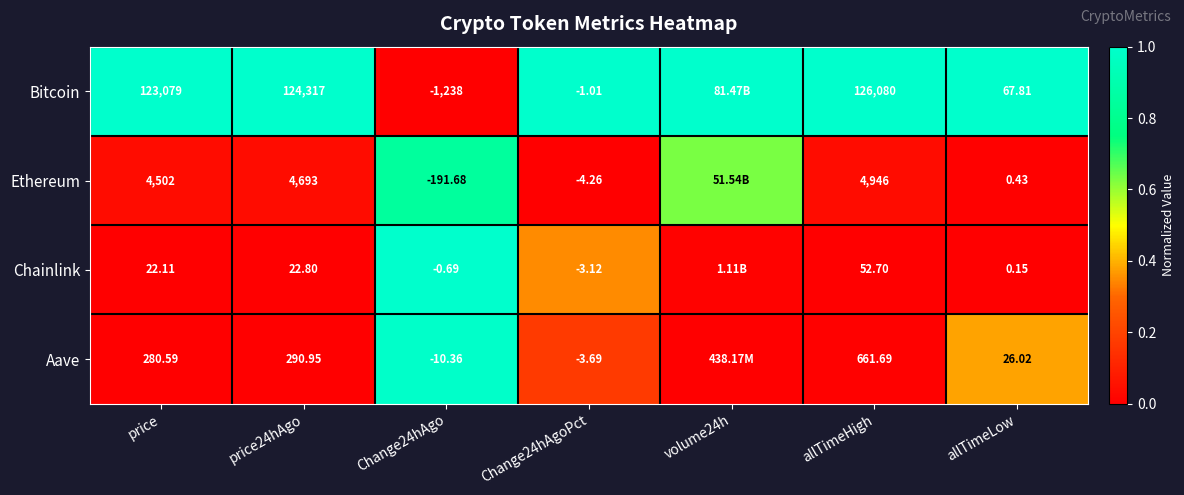

What is the difference between the highest and lowest values at allTimeHigh?

126027.3